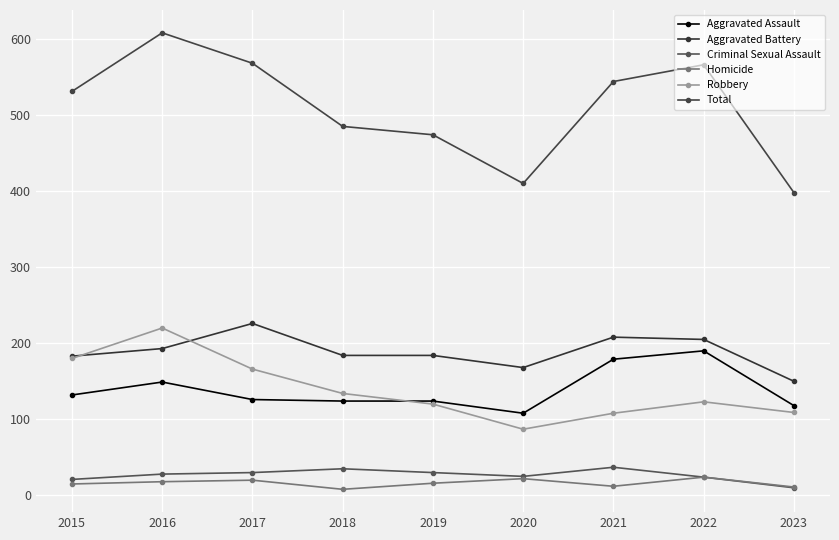

Count the number of categories in the chart.

9